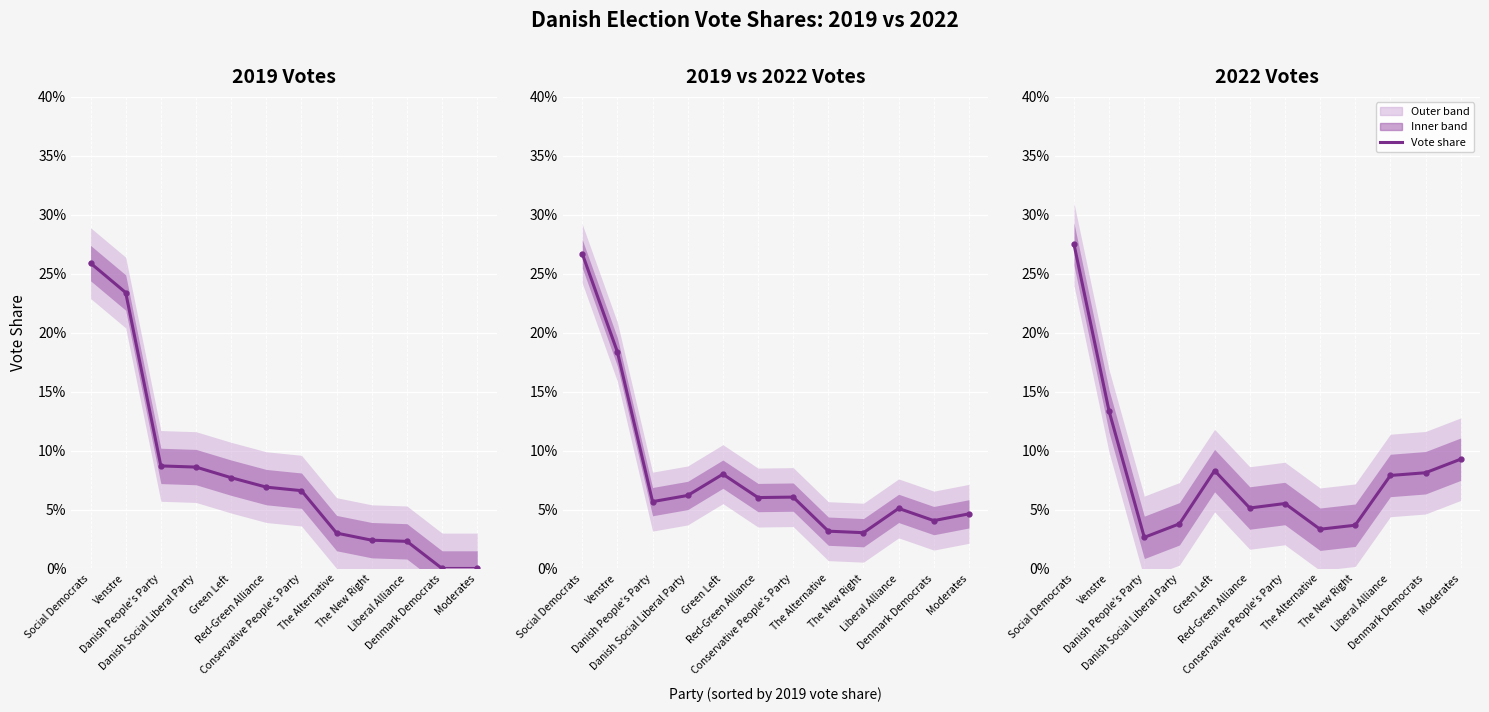

Where is the data nearest to the value 0?

Danish People's Party